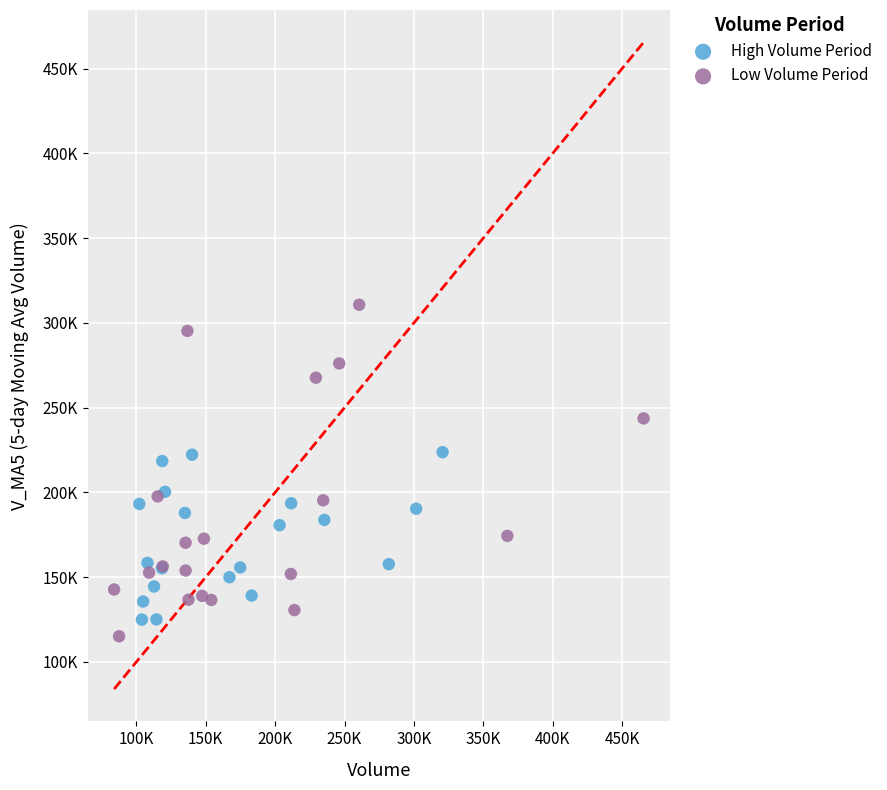

What are all the series names shown in the legend?

High Volume Period, Low Volume Period